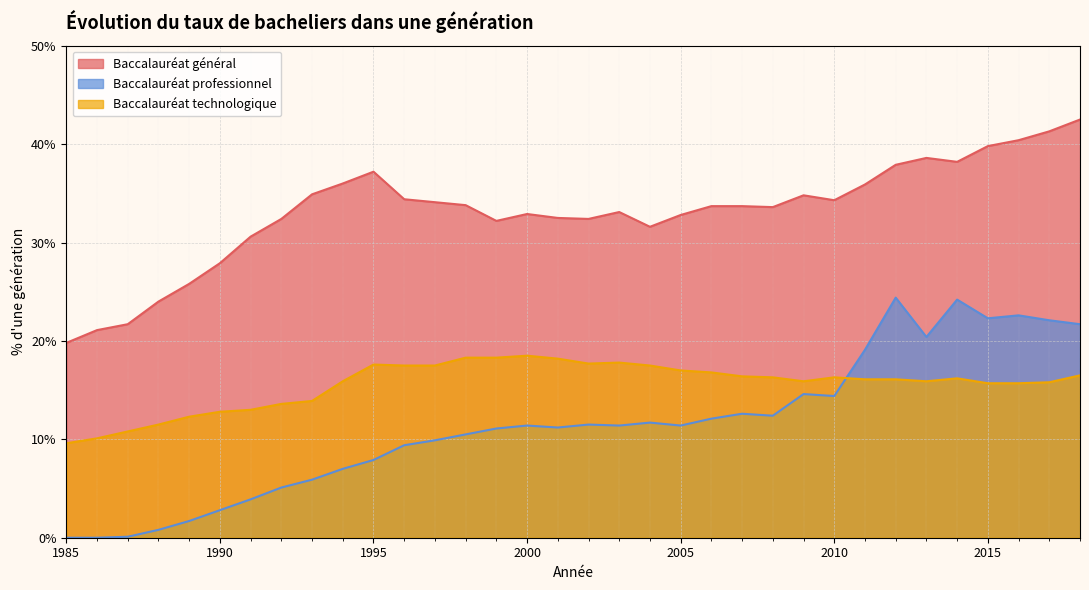

How many lines are shown in the chart?

3